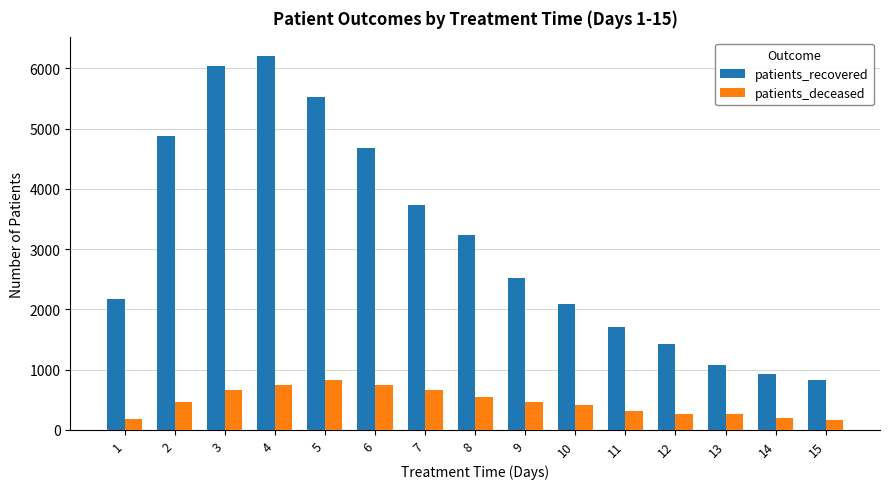

What is the spread (max minus min) of values at 3?

5371